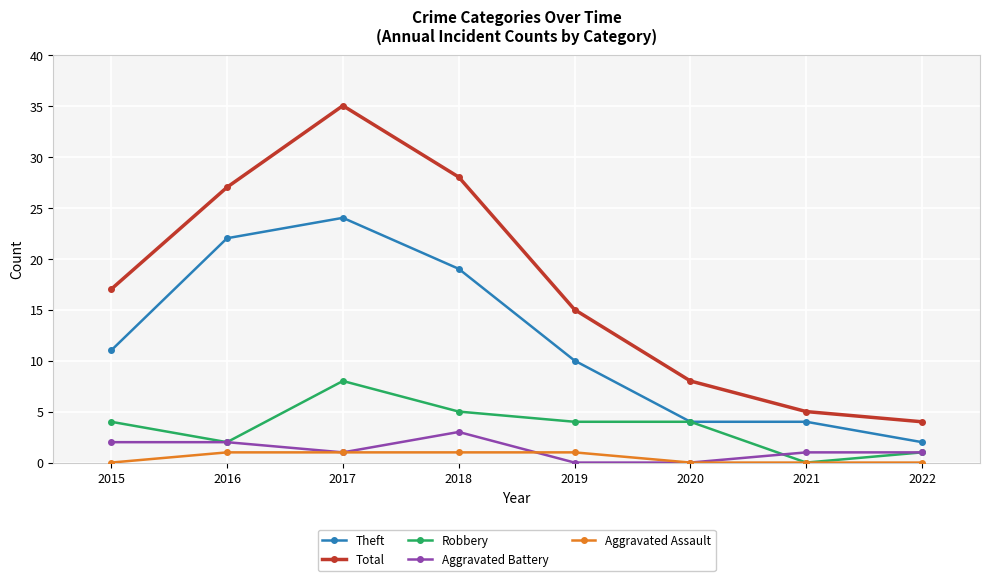

At which category does Total reach its first local peak?

2017